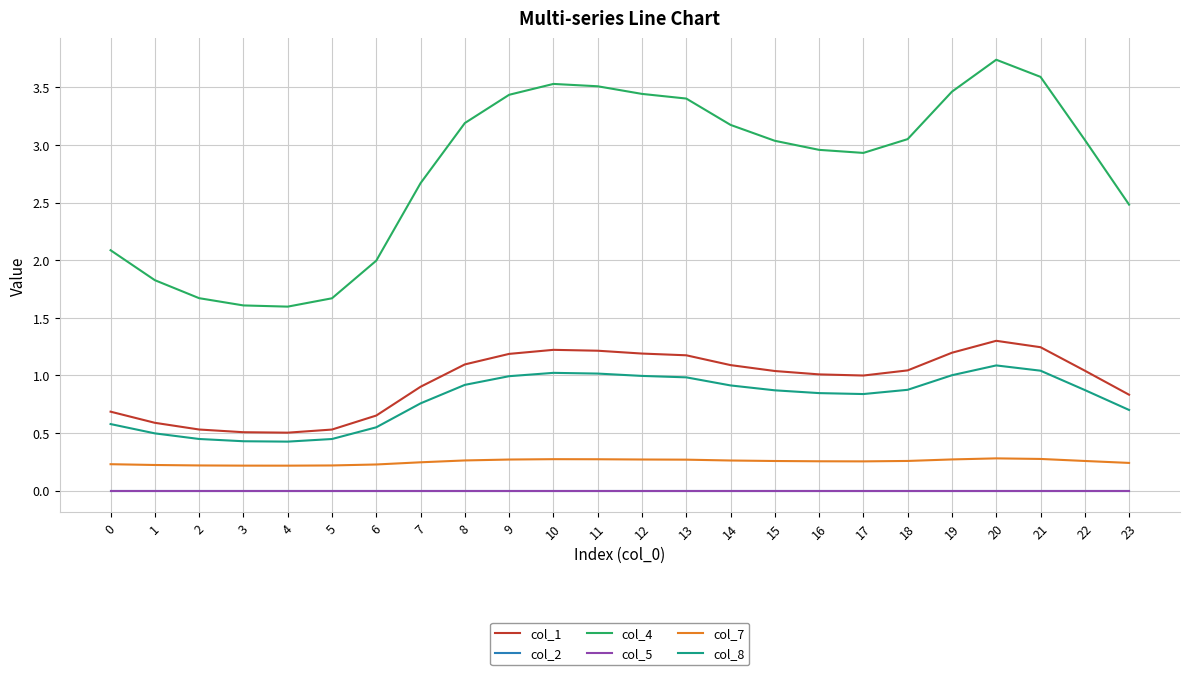

What is the spread (max minus min) of values at 7?

2.7